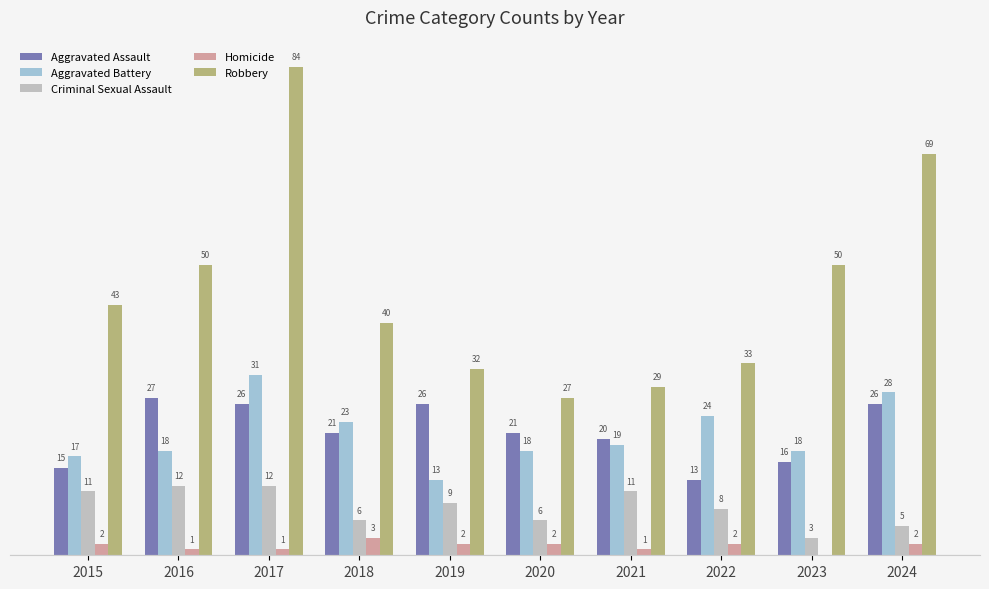

Between 2022 and 2024, which series saw the biggest shift?

Robbery